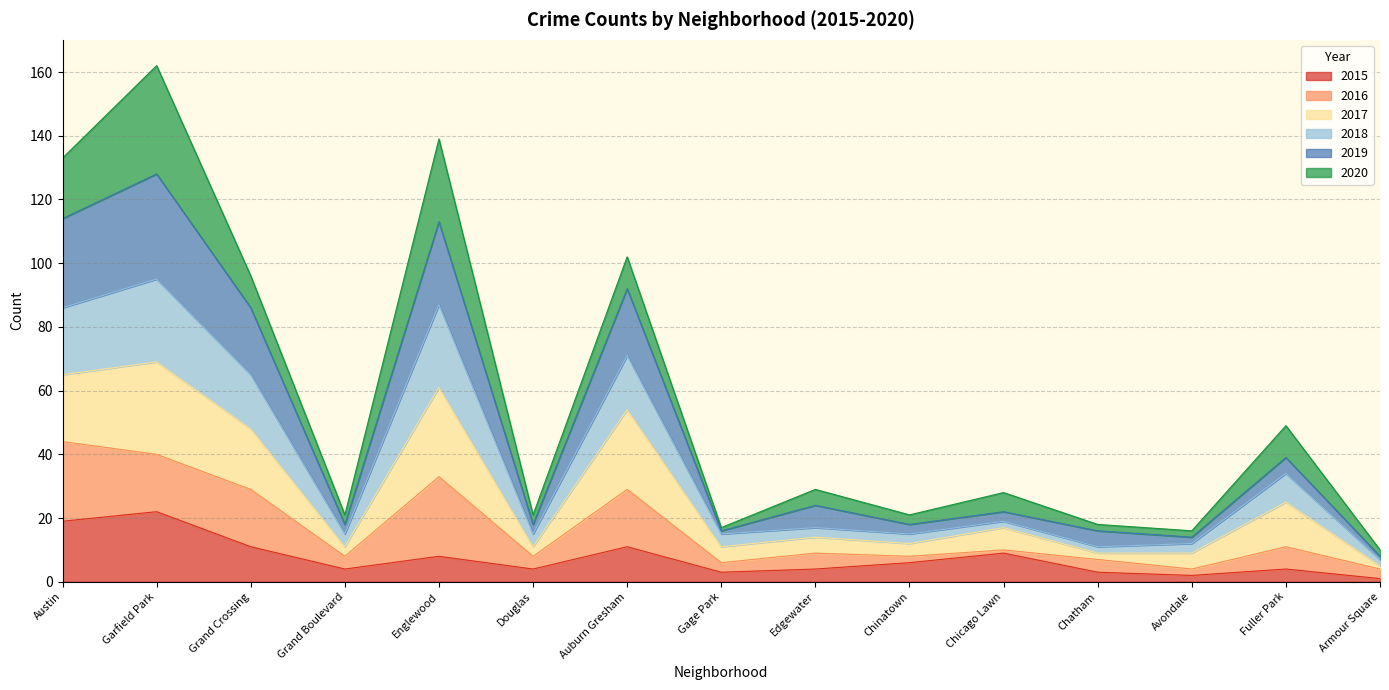

What is the label of the 2nd point from the left?

Garfield Park